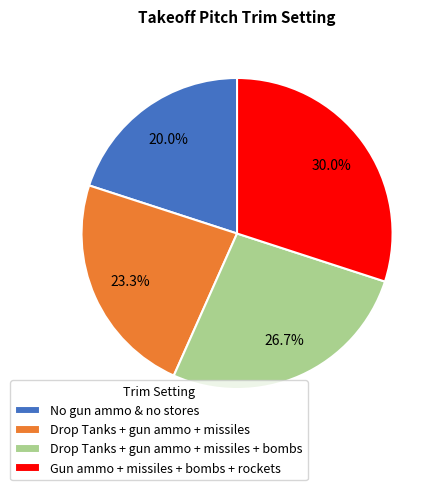

Approximately how many times larger is the value at No gun ammo & no stores compared to Drop Tanks + gun ammo + missiles?

0.9